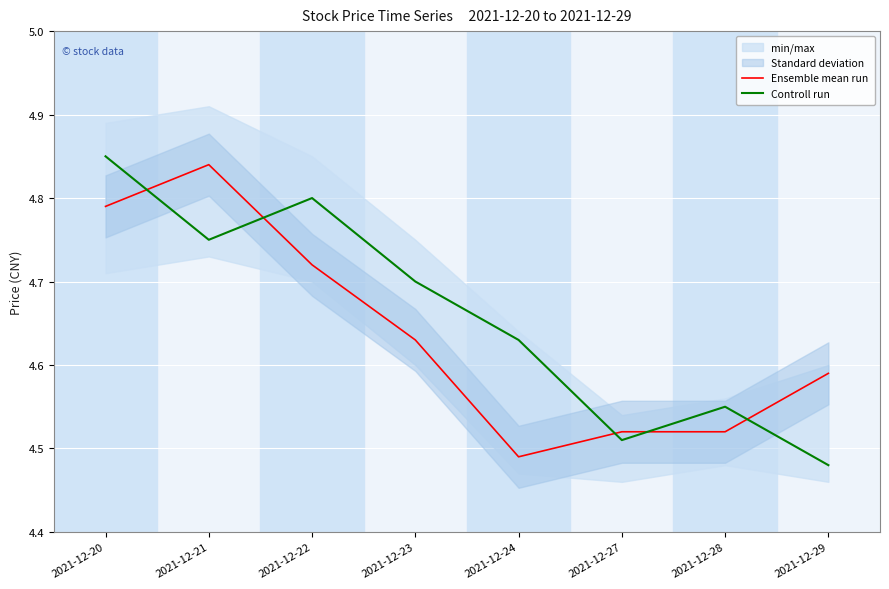

Rank the categories by Controll run value from lowest to highest.

2021-12-29, 2021-12-27, 2021-12-28, 2021-12-24, 2021-12-23, 2021-12-21, 2021-12-22, 2021-12-20